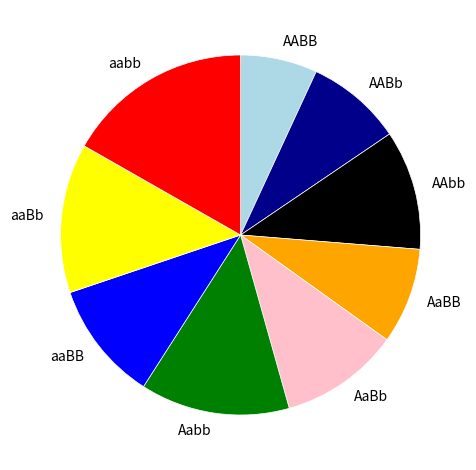

Which slice is the largest?

aabb